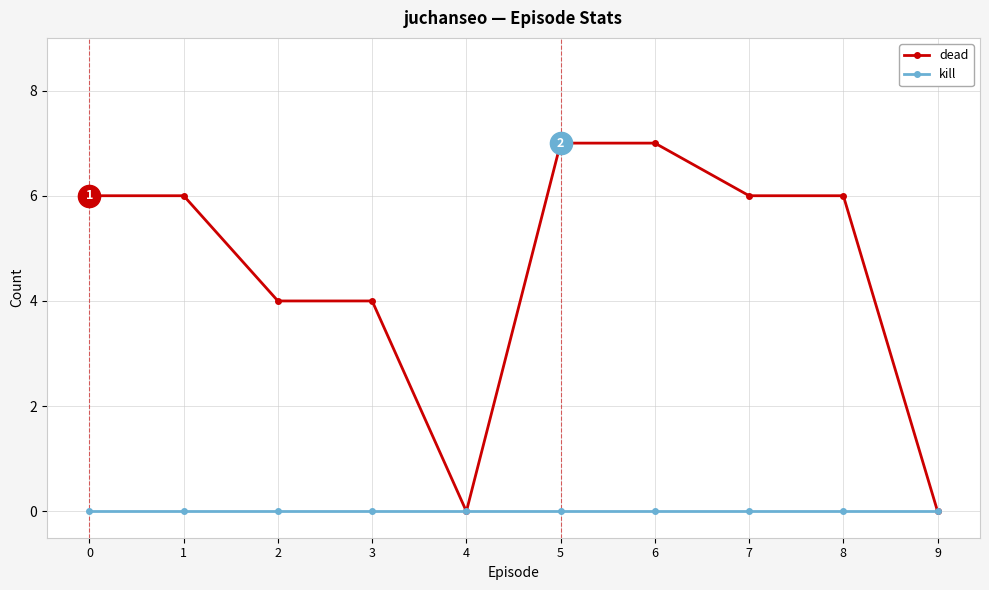

What is the maximum value shown in the chart?

7